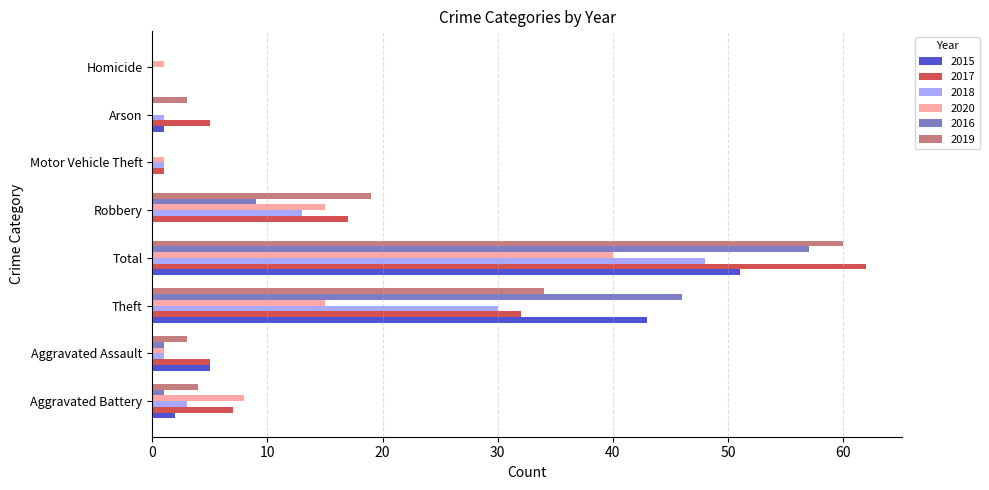

What are all the series names shown in the legend?

2015, 2017, 2018, 2020, 2016, 2019